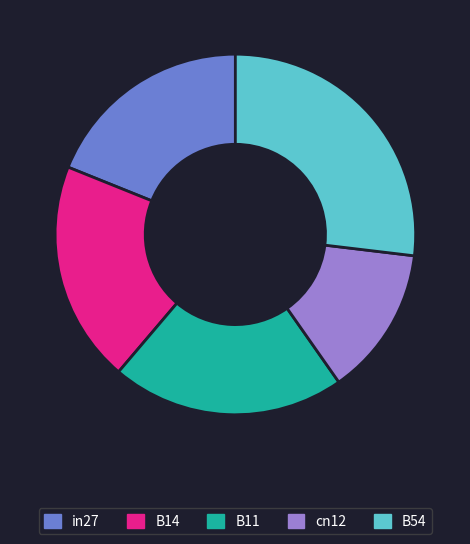

What is the smallest slice in the pie chart?

cn12